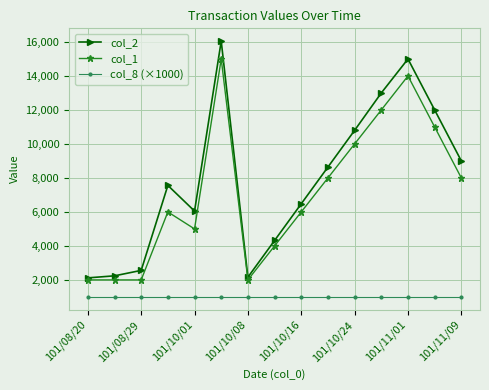

In col_1, how many points are higher than both neighbors (excluding endpoints)?

3